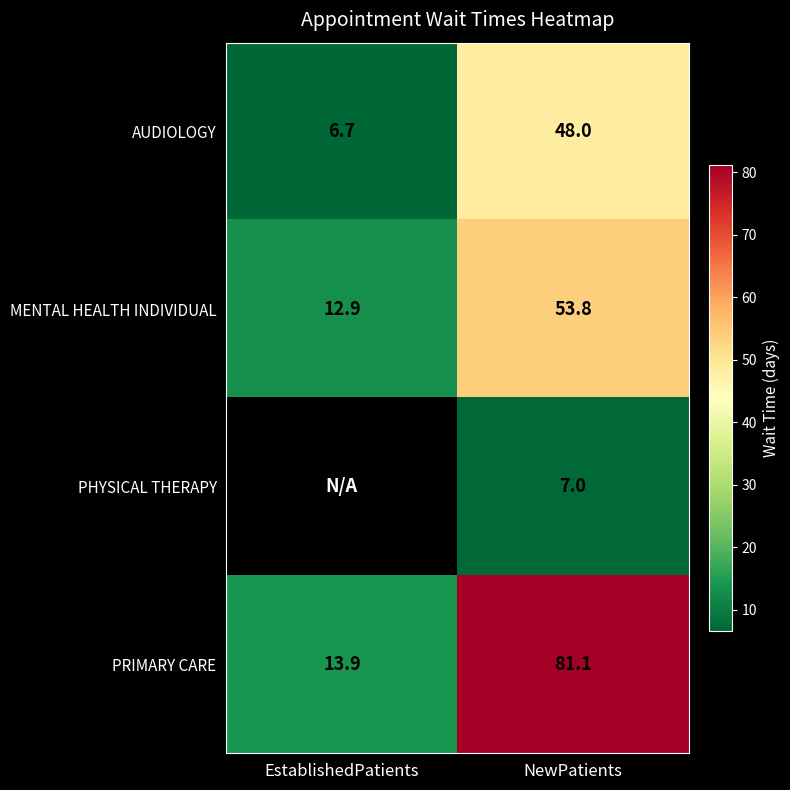

What is the spread (max minus min) of values at NewPatients?

74.1